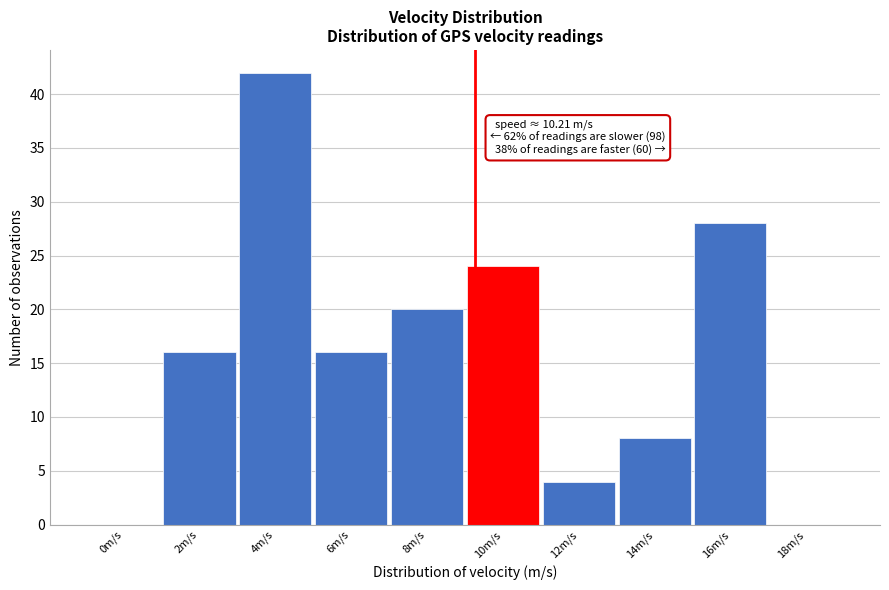

Reading right to left, extract all data points from this chart.

18m/s=0	16m/s=28	14m/s=8	12m/s=4	10m/s=24	8m/s=20	6m/s=16	4m/s=42	2m/s=16	0m/s=0